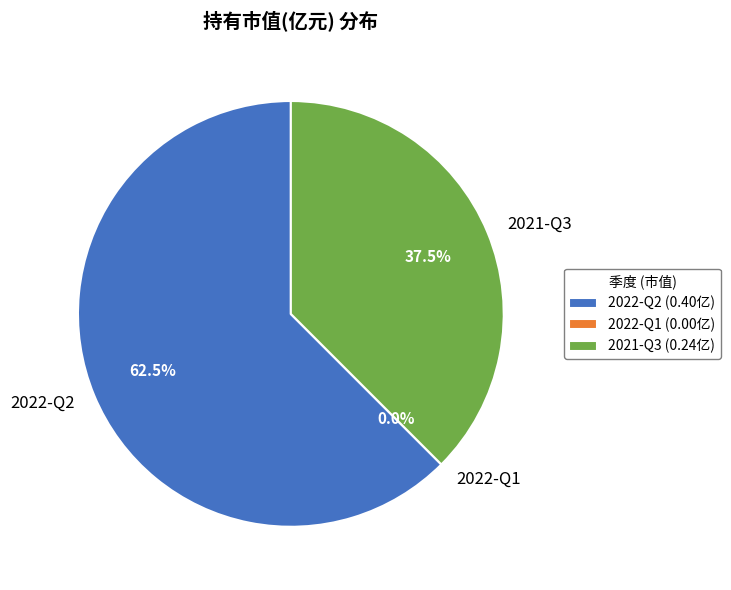

The 2021-Q3 slice represents 45% of the pie. True or false?

False